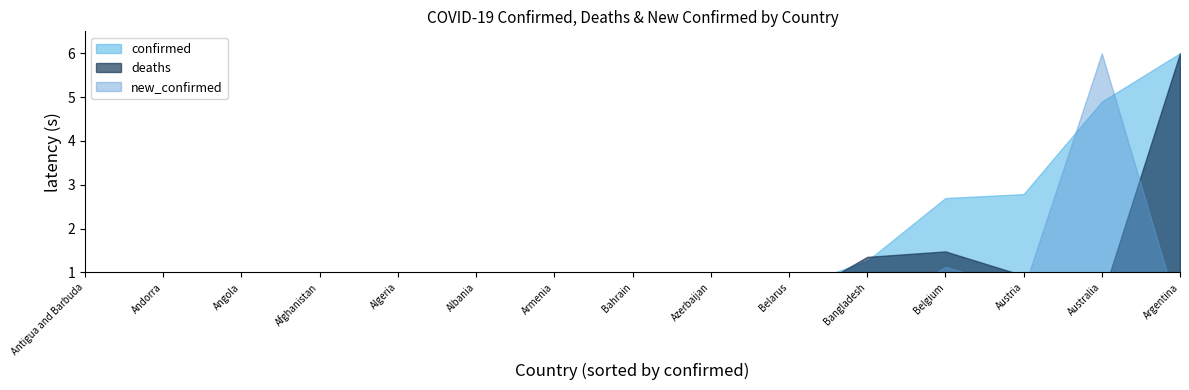

Which series changed the most between Albania and Antigua and Barbuda?

confirmed